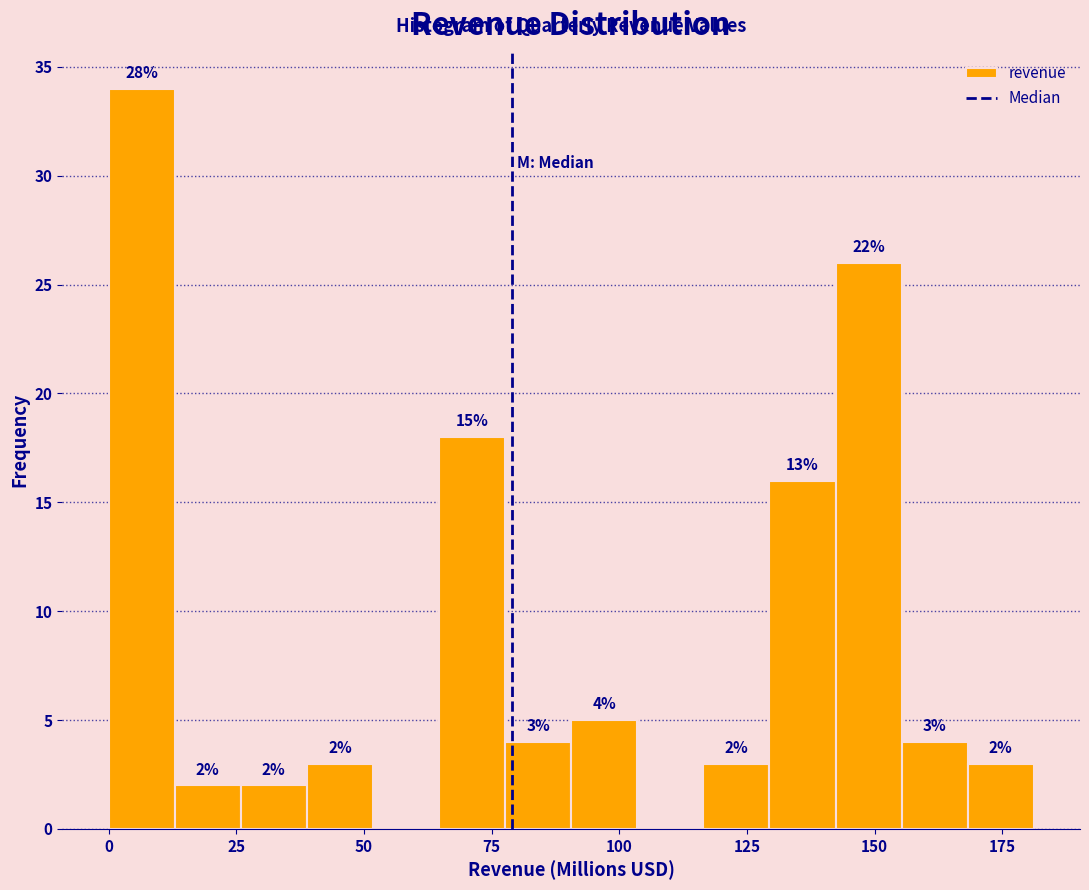

Around what value on the x-axis is the tallest bar? Give the approximate position of its centre, as read against the axis.

5